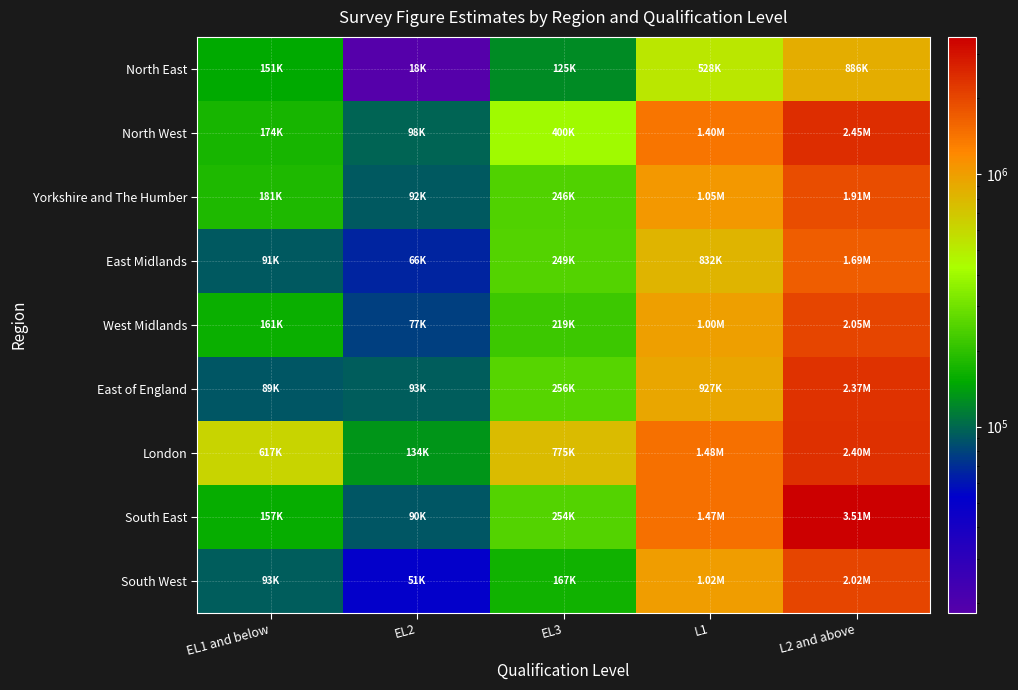

At which category does the chart reach its minimum across all series?

EL2